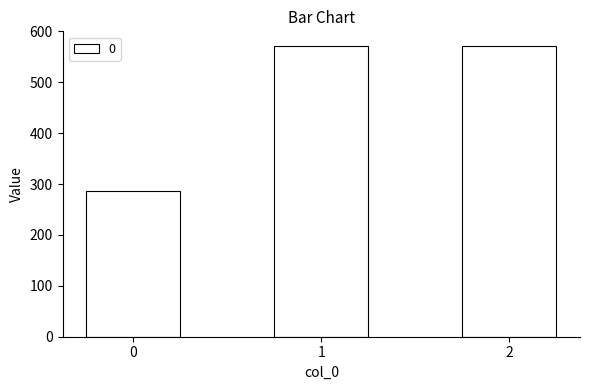

Is it true that the value at 2 is 123.8?

False